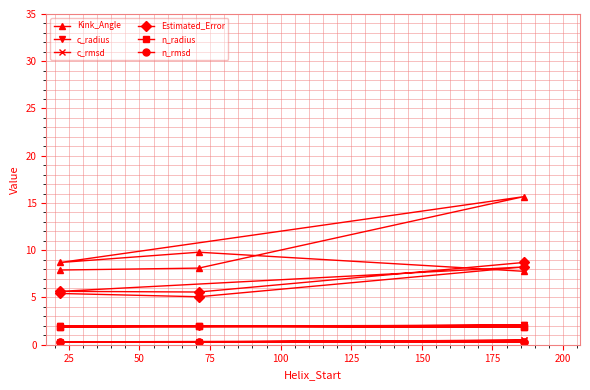

What is the value of the Estimated_Error point at the 3rd from the left?

8.2